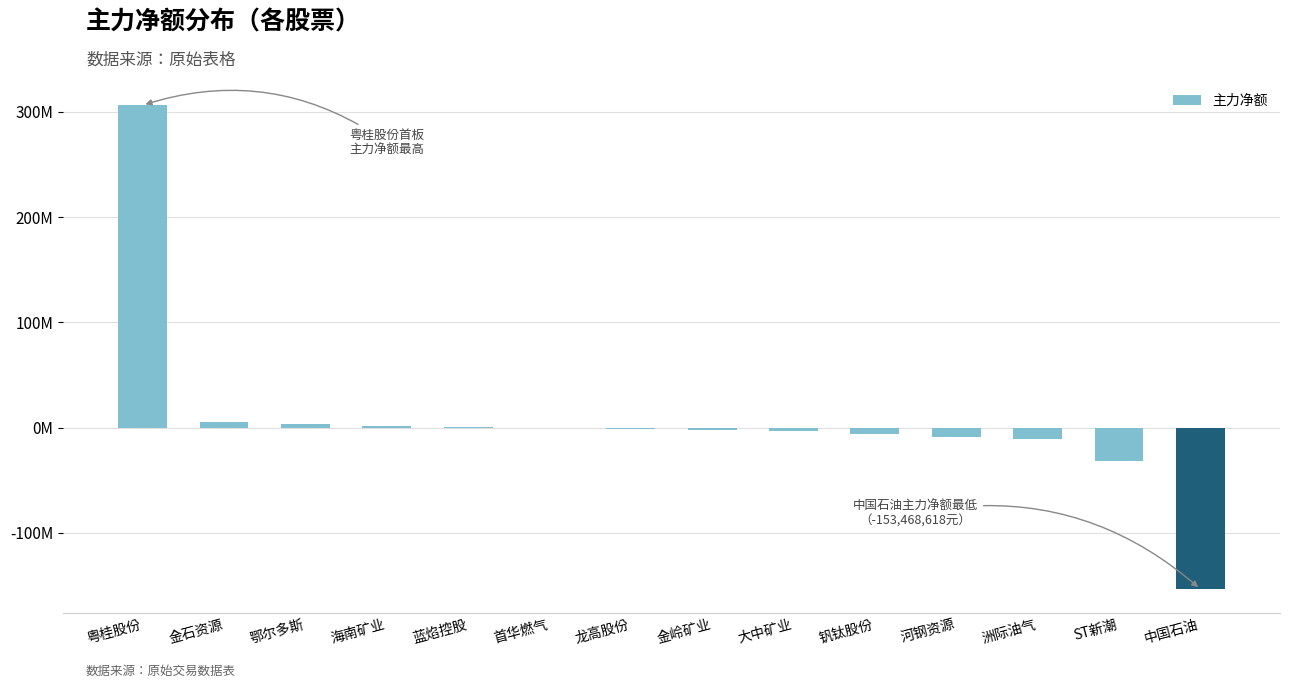

Reading right to left, extract all data points from this chart.

-153468618	-31755410	-11073104	-9125045	-6169255	-3567313	-2065729	-1676767	-66210	793022	1540924	3684956	5033207	306239458